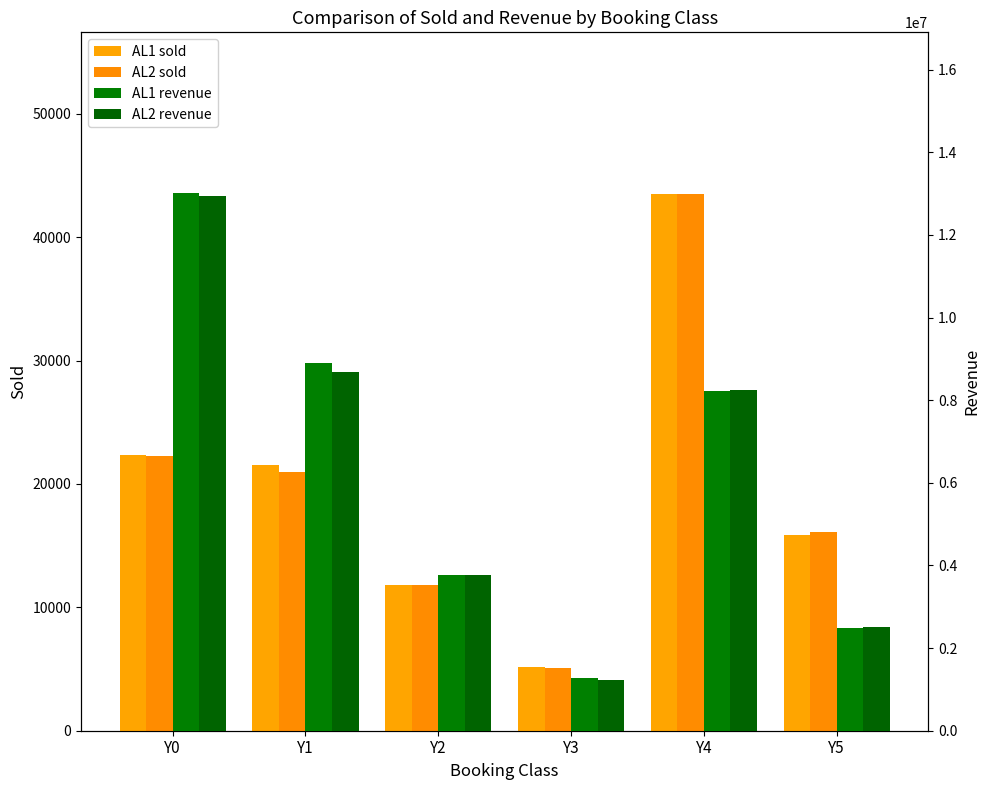

What is the difference between the maximum and second lowest values in the AL2 revenue series?

10413800